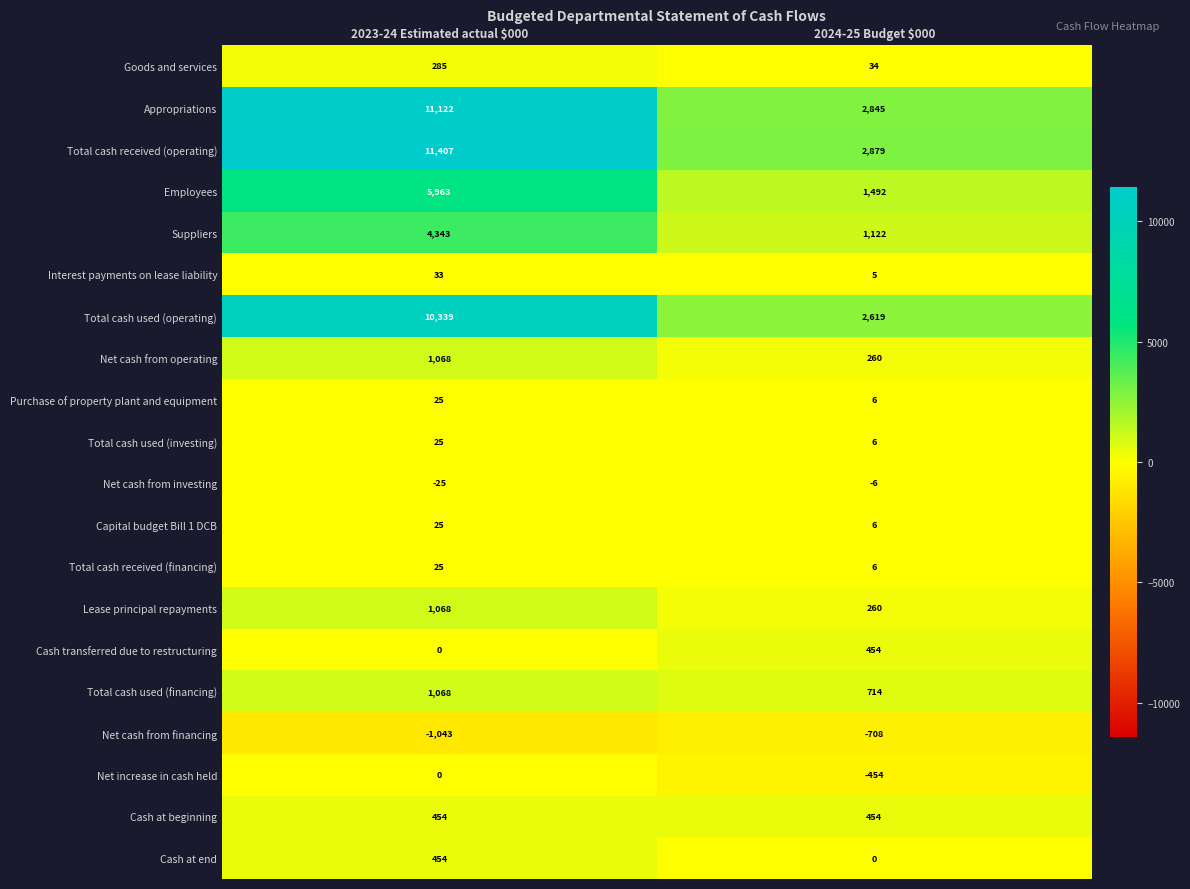

At which category is the sum across all series the highest?

2023-24 Estimated actual $000